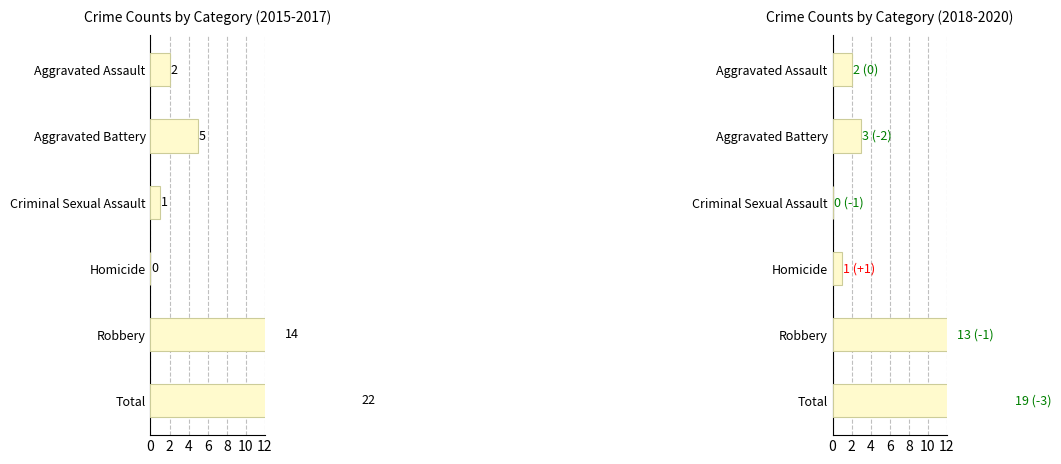

List the series in order of their overall mean, highest first.

2015-2017 Total, 2018-2020 Total